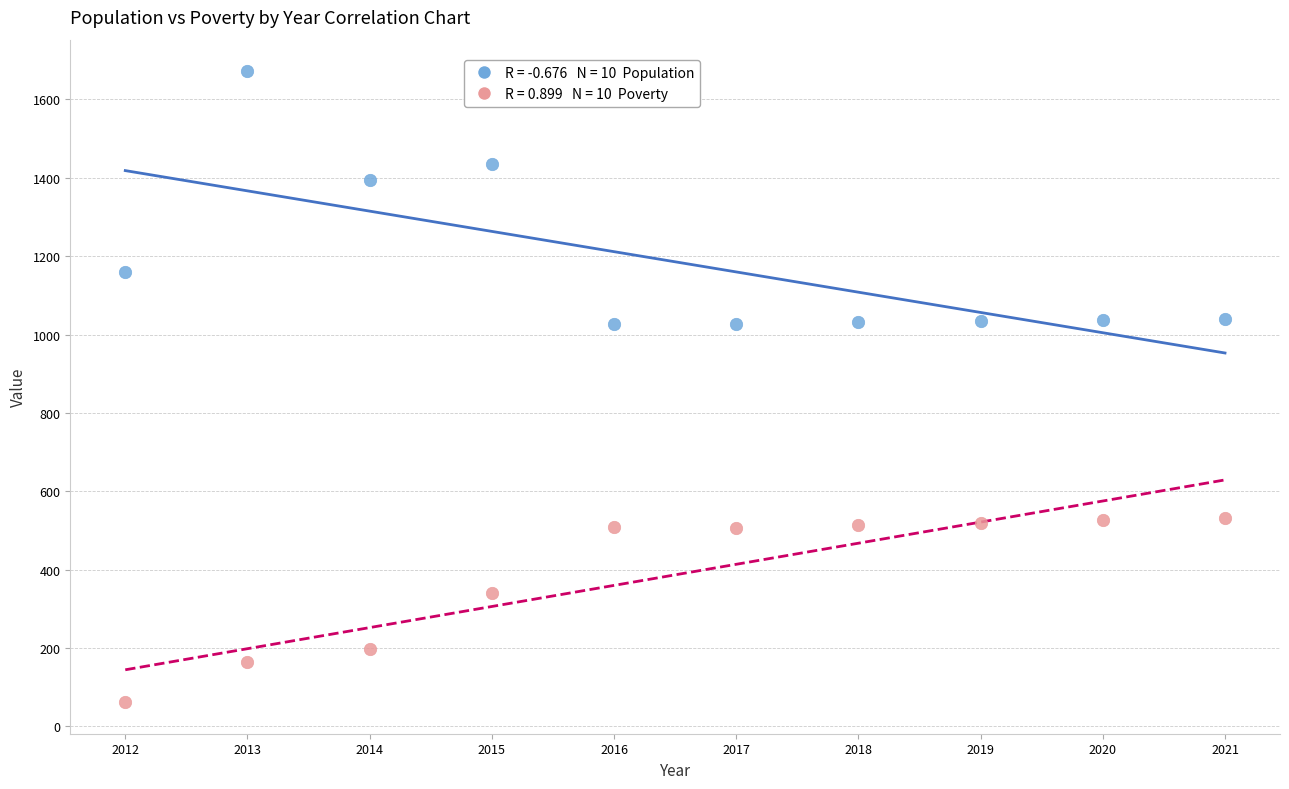

Across all data points, what is the range of Y values (max minus min)?

1610